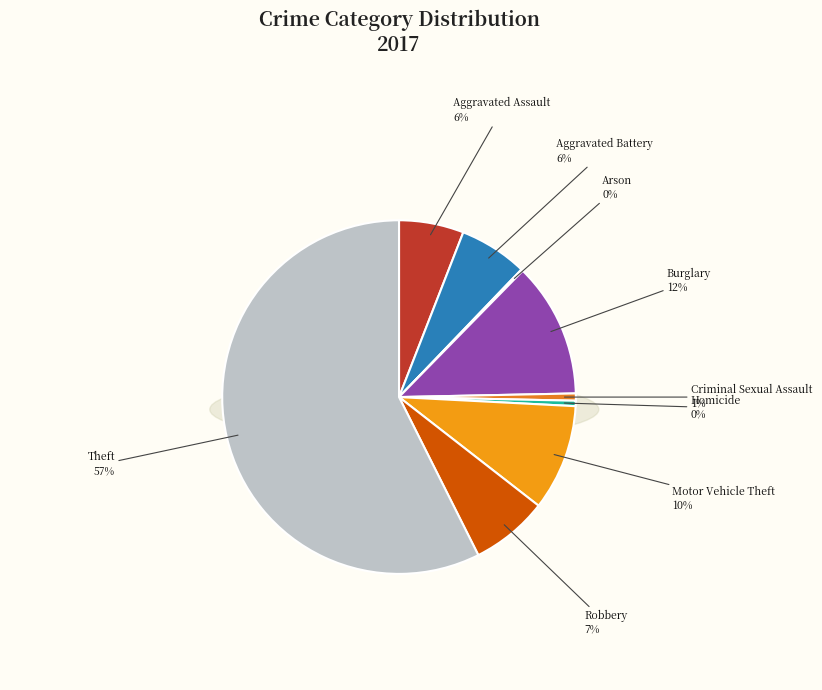

Which has a higher value, Burglary or Robbery?

Burglary